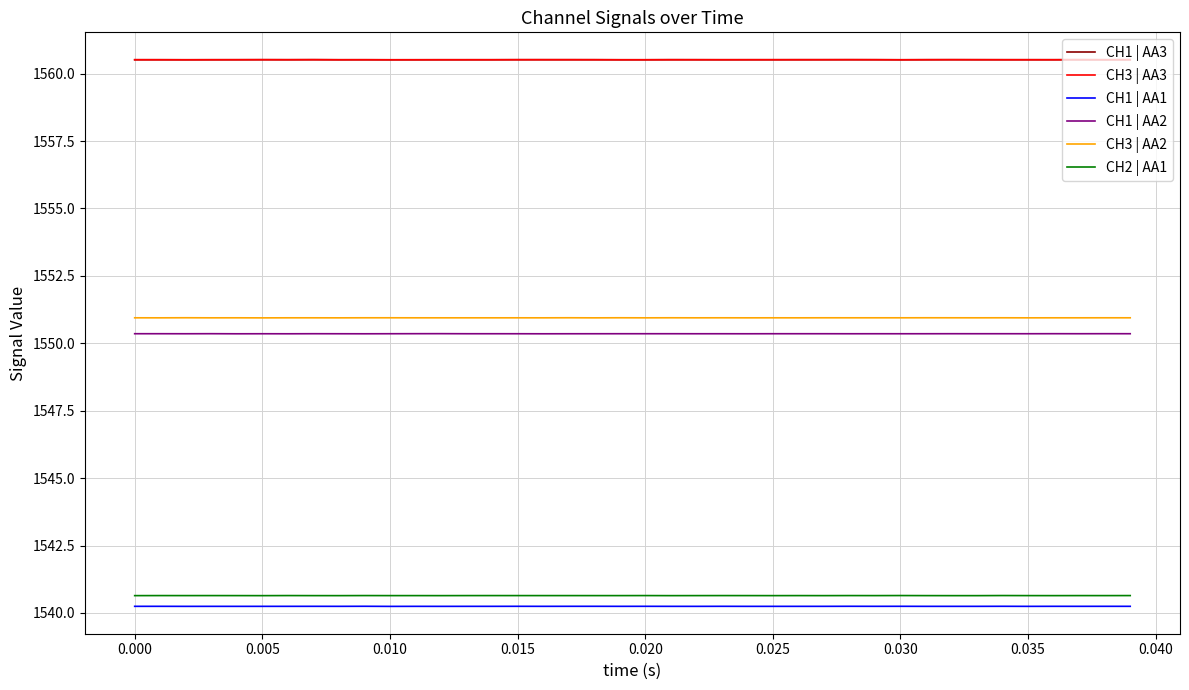

Reading left to right, what are all the values shown in this chart?

CH1 | AA3: 1560.5	1560.5	1560.5	1560.5	1560.5	1560.5	1560.5	1560.5	1560.5	1560.5	1560.5	1560.5	1560.5	1560.5	1560.5	1560.5	1560.5	1560.5	1560.5	1560.5	1560.5	1560.5	1560.5	1560.5	1560.5	1560.5	1560.5	1560.5	1560.5	1560.5	1560.5	1560.5	1560.5	1560.5	1560.5	1560.5	1560.5	1560.5	1560.5	1560.5
CH3 | AA3: 1560.5	1560.5	1560.5	1560.5	1560.5	1560.5	1560.5	1560.5	1560.5	1560.5	1560.5	1560.5	1560.5	1560.5	1560.5	1560.5	1560.5	1560.5	1560.5	1560.5	1560.5	1560.5	1560.5	1560.5	1560.5	1560.5	1560.5	1560.5	1560.5	1560.5	1560.5	1560.5	1560.5	1560.5	1560.5	1560.5	1560.5	1560.5	1560.5	1560.5
CH1 | AA1: 1540.2	1540.2	1540.2	1540.2	1540.2	1540.2	1540.2	1540.2	1540.2	1540.2	1540.2	1540.2	1540.2	1540.2	1540.2	1540.2	1540.2	1540.2	1540.2	1540.2	1540.2	1540.2	1540.2	1540.2	1540.2	1540.2	1540.2	1540.2	1540.2	1540.2	1540.2	1540.2	1540.2	1540.2	1540.2	1540.2	1540.2	1540.2	1540.2	1540.2
CH1 | AA2: 1550.4	1550.4	1550.4	1550.4	1550.4	1550.4	1550.4	1550.4	1550.4	1550.4	1550.4	1550.4	1550.4	1550.4	1550.4	1550.4	1550.4	1550.4	1550.4	1550.4	1550.4	1550.4	1550.4	1550.4	1550.4	1550.4	1550.4	1550.4	1550.4	1550.4	1550.4	1550.4	1550.4	1550.4	1550.4	1550.4	1550.4	1550.4	1550.4	1550.4
CH3 | AA2: 1550.9	1550.9	1550.9	1550.9	1550.9	1550.9	1550.9	1550.9	1550.9	1550.9	1550.9	1550.9	1550.9	1550.9	1550.9	1550.9	1550.9	1550.9	1550.9	1550.9	1550.9	1550.9	1550.9	1550.9	1550.9	1550.9	1550.9	1550.9	1550.9	1550.9	1550.9	1550.9	1550.9	1550.9	1550.9	1550.9	1550.9	1550.9	1550.9	1550.9
CH2 | AA1: 1540.6	1540.6	1540.6	1540.6	1540.6	1540.6	1540.6	1540.6	1540.6	1540.6	1540.6	1540.6	1540.6	1540.6	1540.6	1540.6	1540.6	1540.6	1540.6	1540.6	1540.6	1540.6	1540.6	1540.6	1540.6	1540.6	1540.6	1540.6	1540.6	1540.6	1540.6	1540.6	1540.6	1540.6	1540.6	1540.6	1540.6	1540.6	1540.6	1540.6